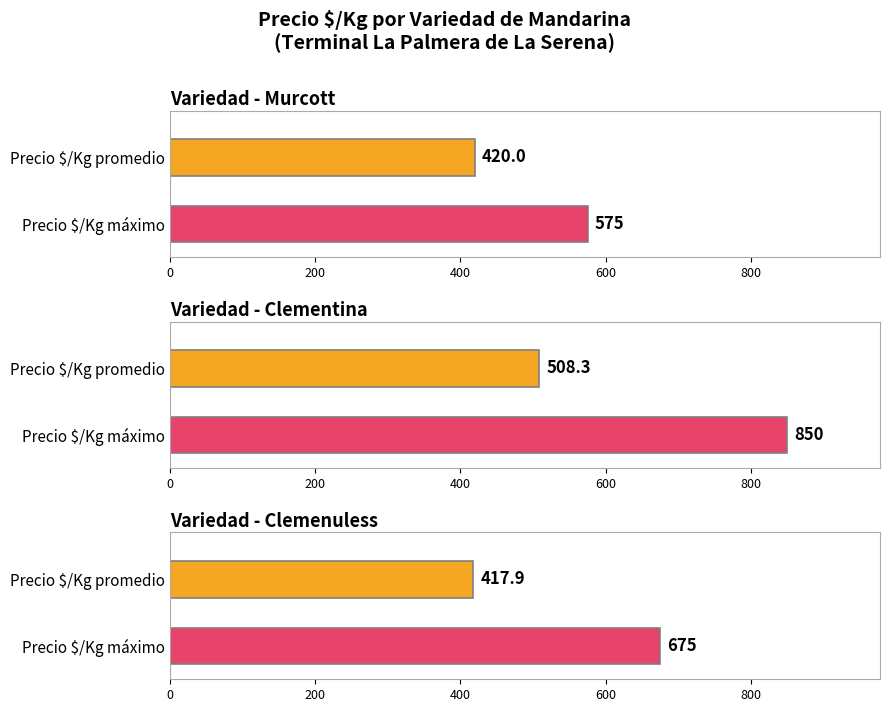

True or false: Precio promedio ponderado has a value of 6691 at Clemenuless.

False